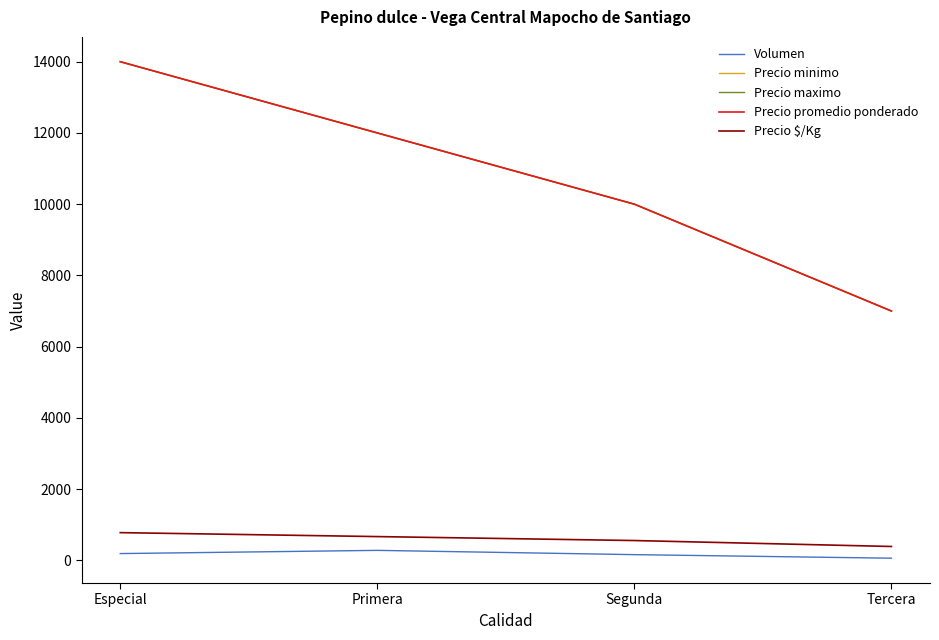

Reading left to right, extract all data points from this chart.

Volumen: 190	280	160	60
Precio minimo: 14000	12000	10000	7000
Precio maximo: 14000	12000	10000	7000
Precio promedio ponderado: 14000	12000	10000	7000
Precio $/Kg: 778	667	556	389